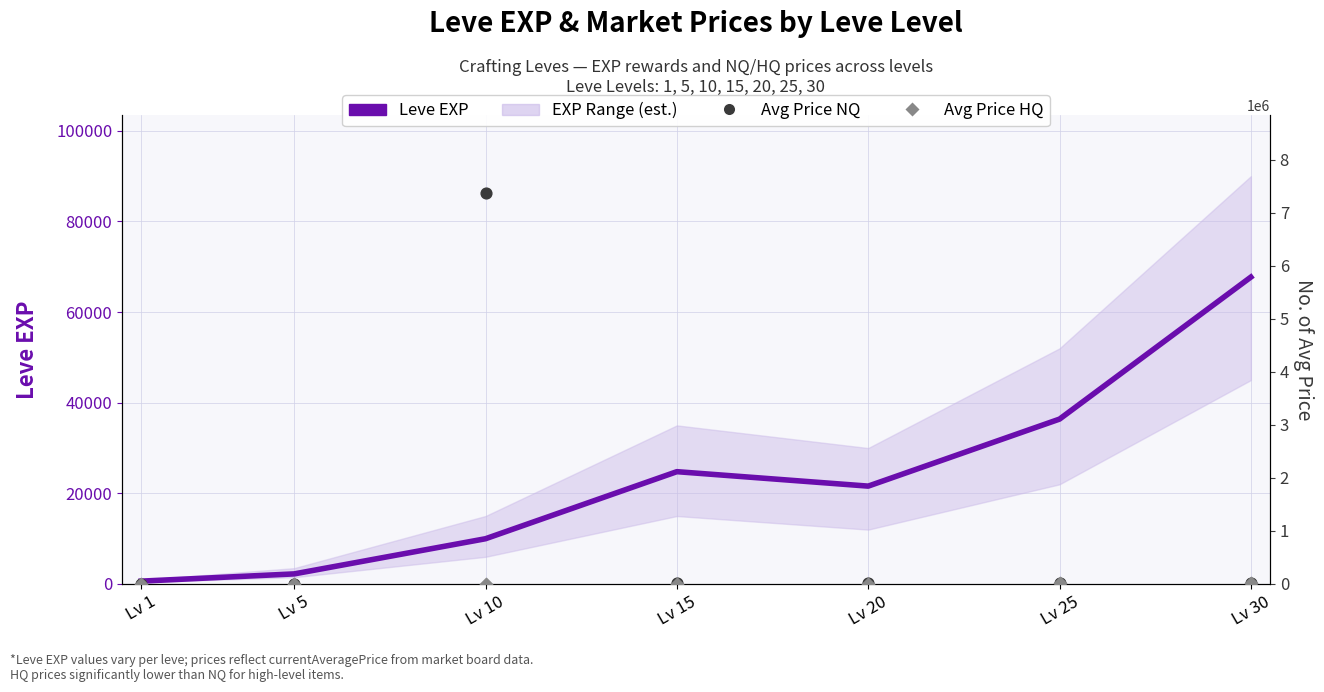

Which series has the largest total across all categories?

Avg Price NQ